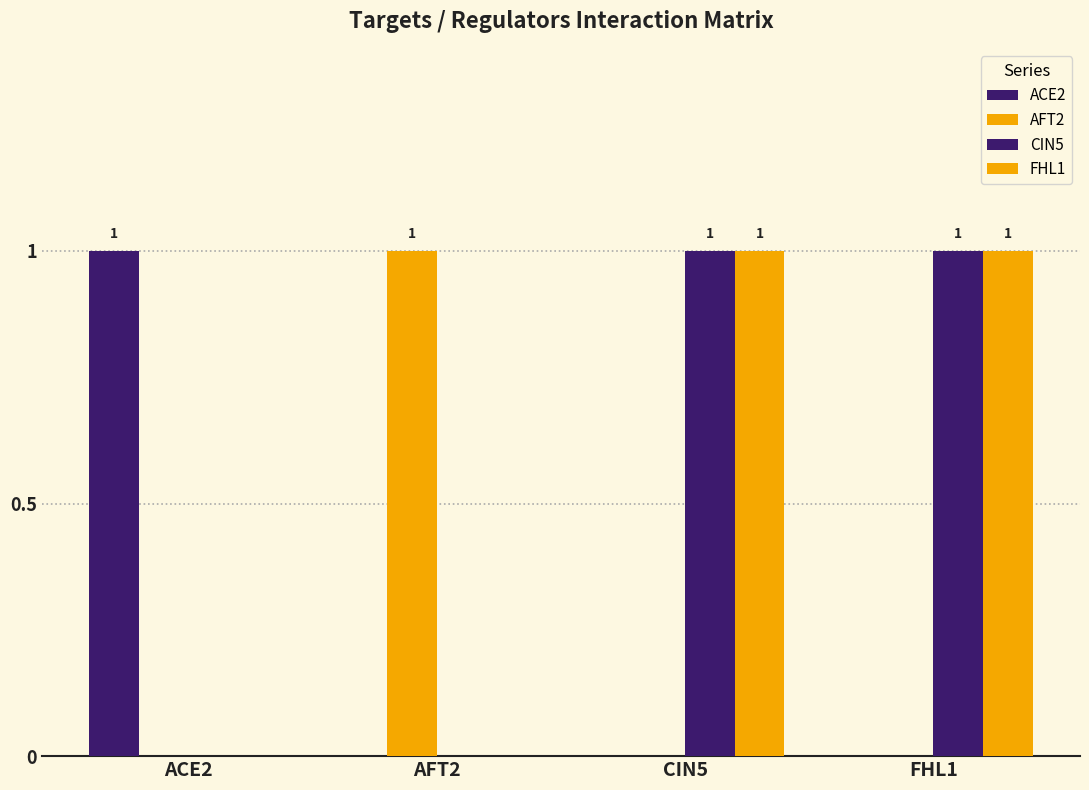

Is it true that FHL1 equals 1 at CIN5?

True